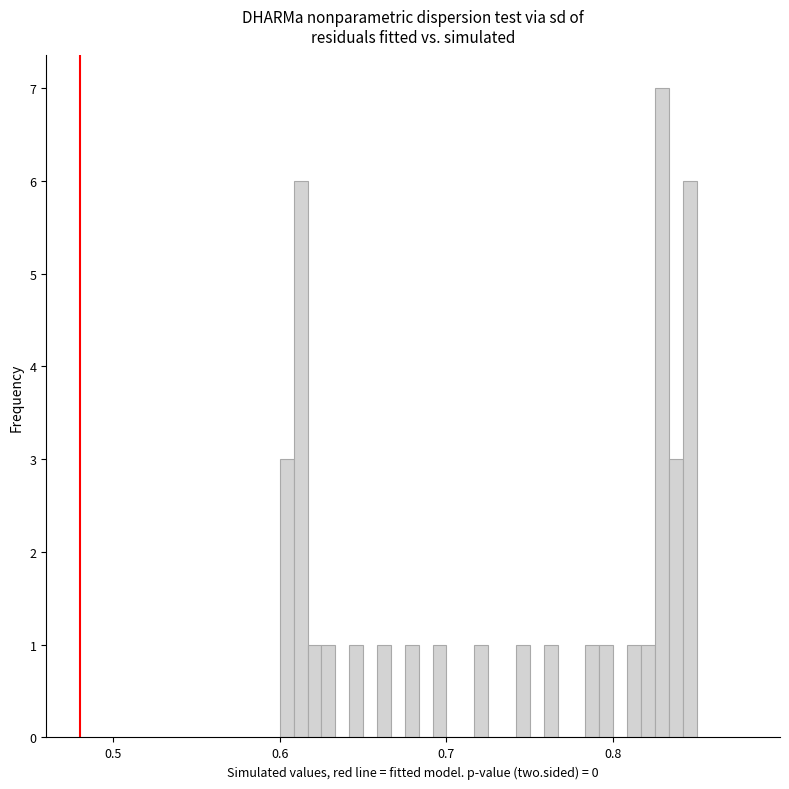

Around what value on the x-axis is the tallest bar? Give the approximate position of its centre, as read against the axis.

0.83